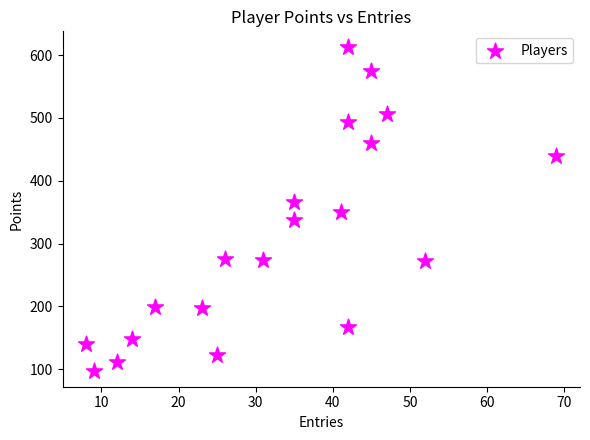

What is the range of X values (max minus min)?

61